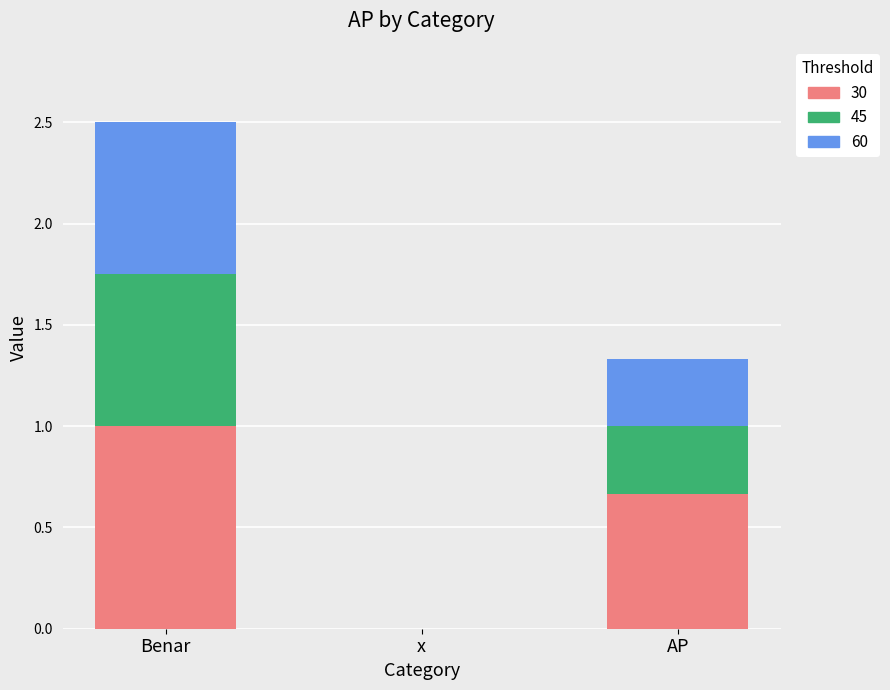

Count the number of data series in this chart.

3